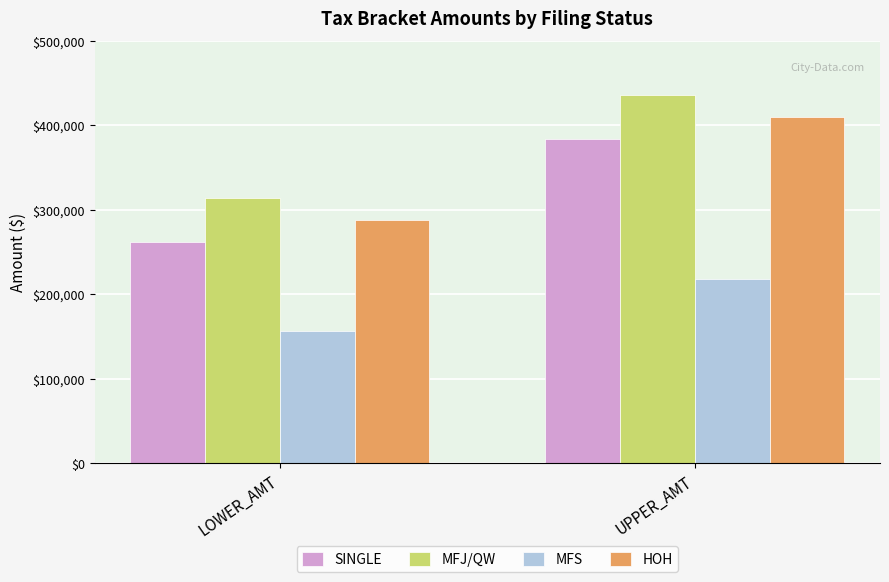

What is the highest value of the MFS series?

218150